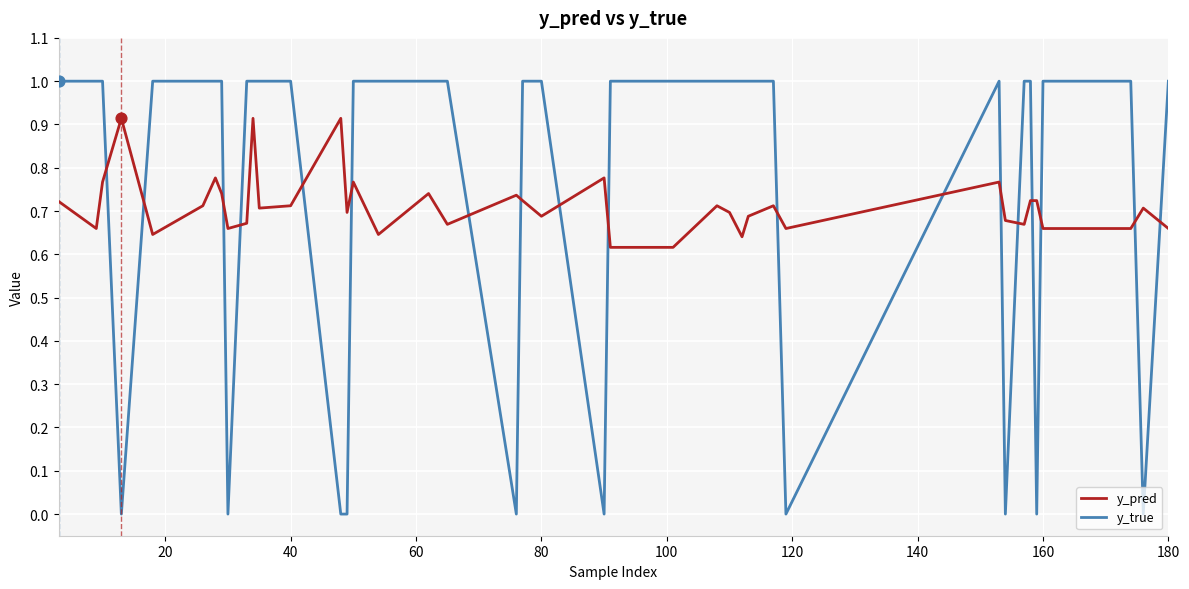

What are all the series names shown in the legend?

y_pred, y_true